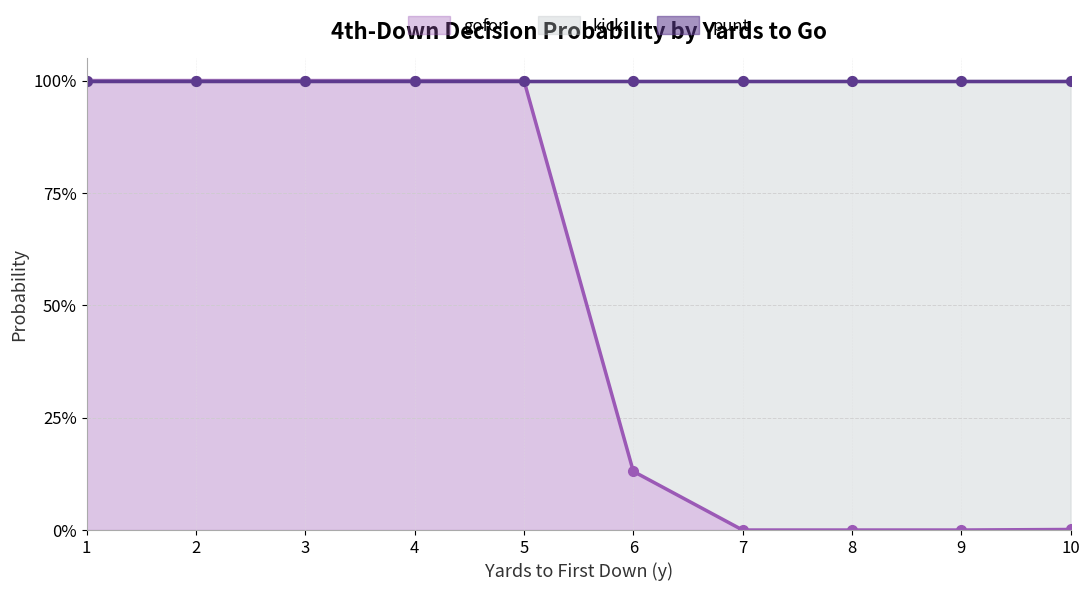

What are all the series names shown in the legend?

punt, kick, gofor